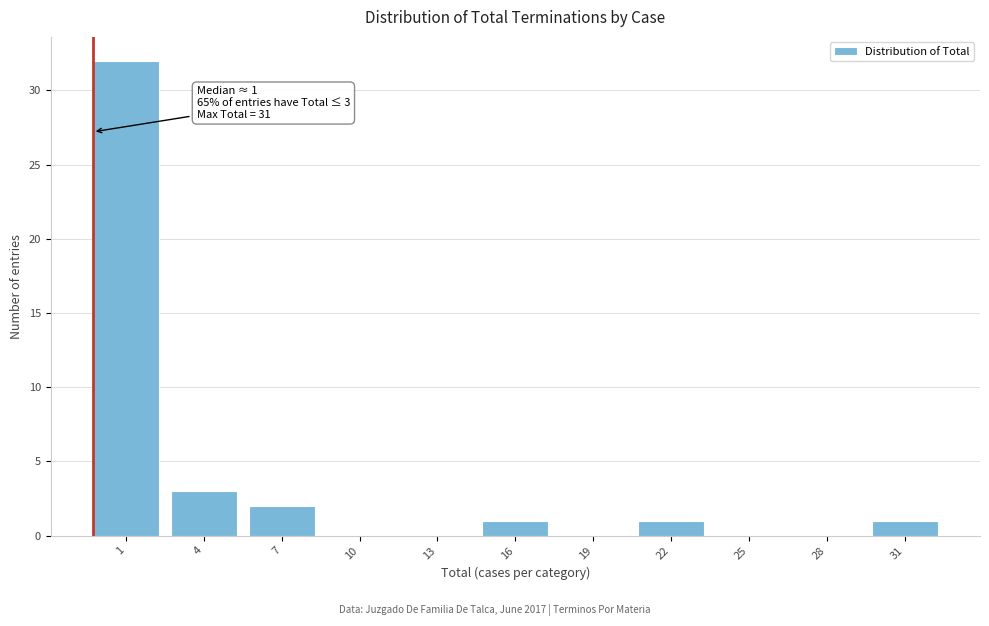

Reading left to right, extract all data points from this chart.

1=32	4=3	7=2	10=0	13=0	16=1	19=0	22=1	25=0	28=0	31=1